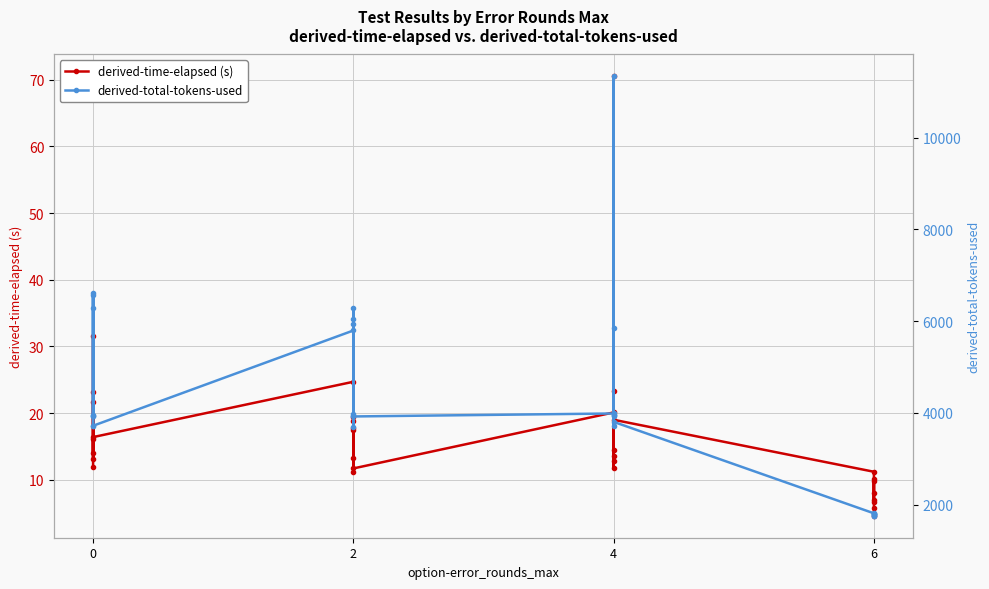

How many lines are shown in the chart?

2